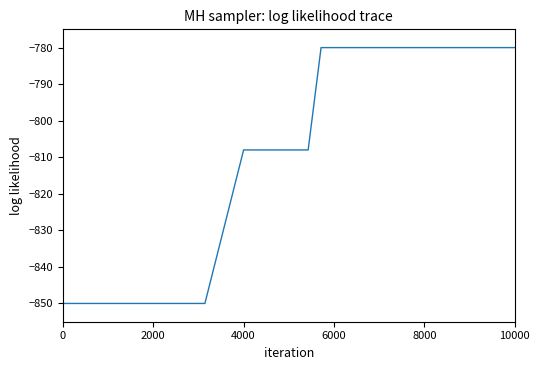

What is the difference between the maximum and minimum values?

70